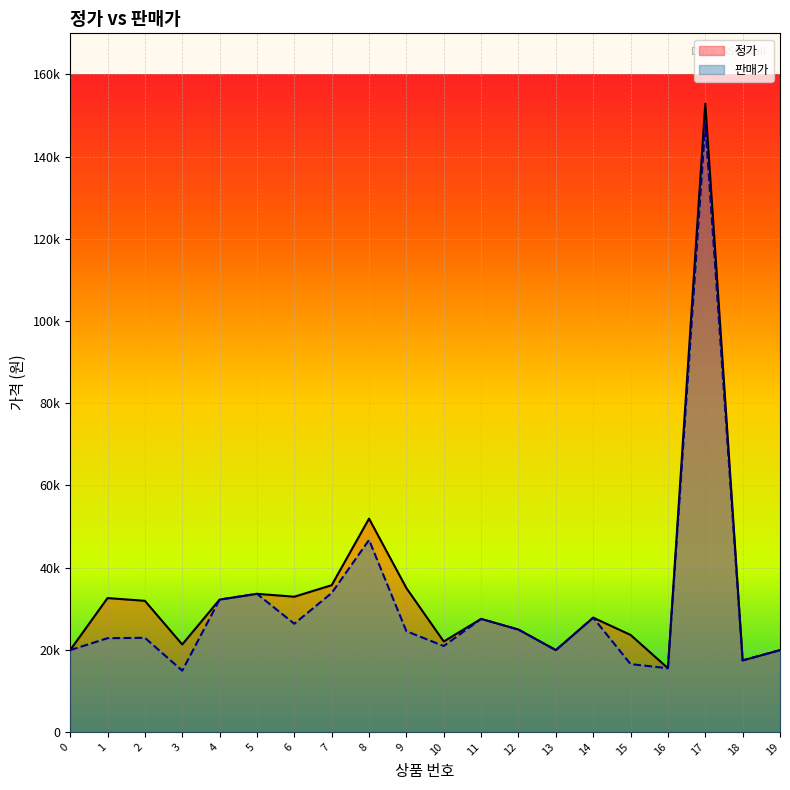

At which category does 판매가 reach its first local valley?

3